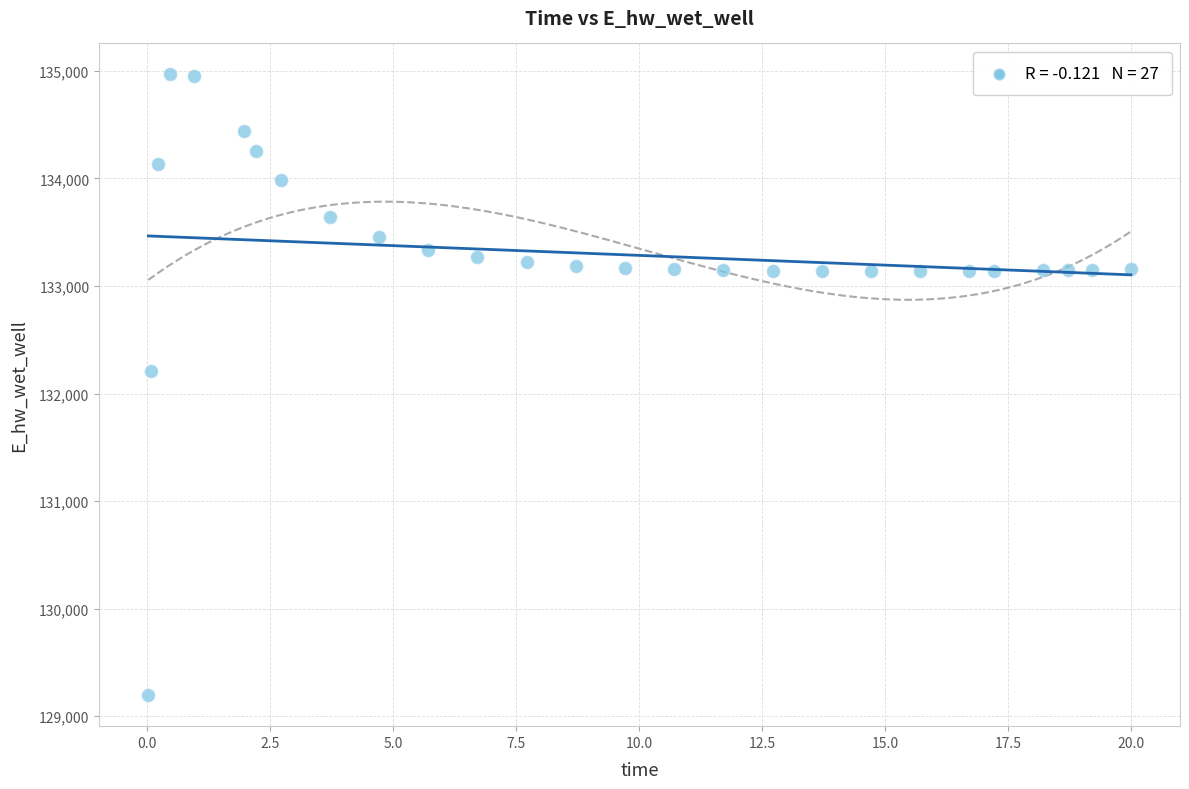

What Y value in the scatter plot is closest to 132081?

132207.2